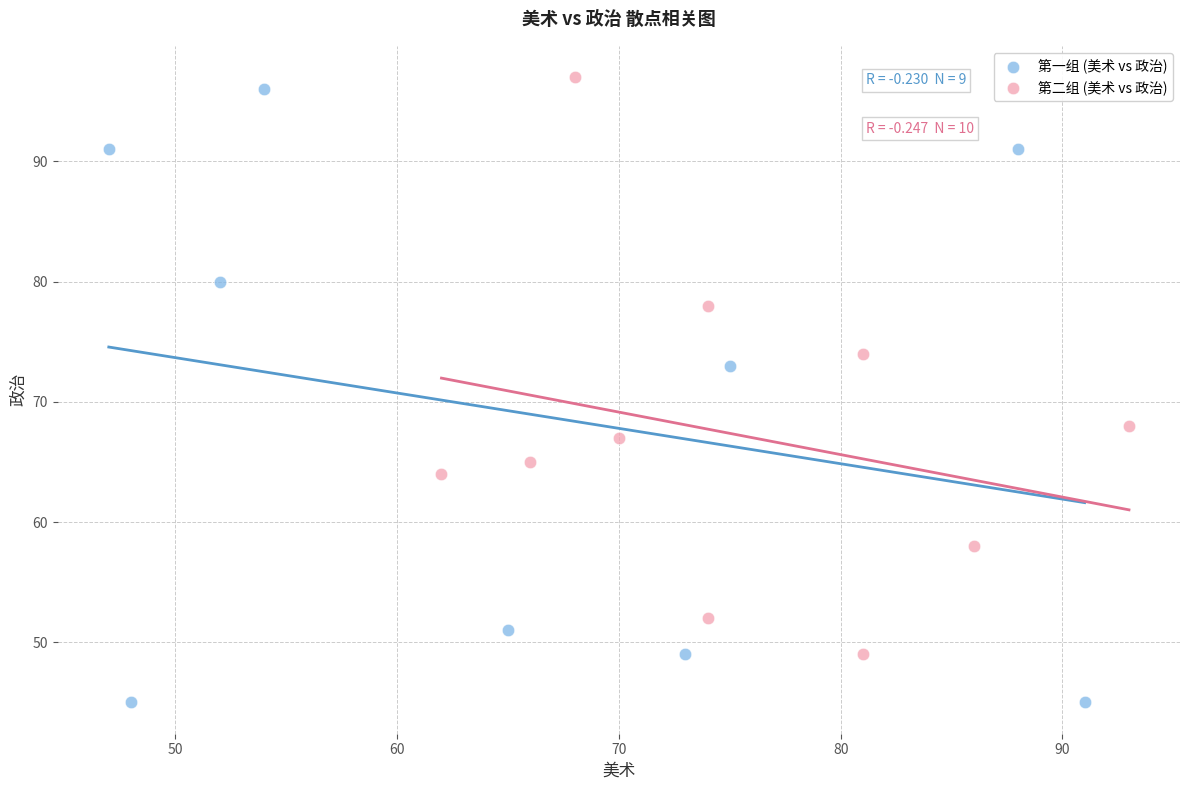

Which series contains the lowest Y value?

第一组 (美术 vs 政治)